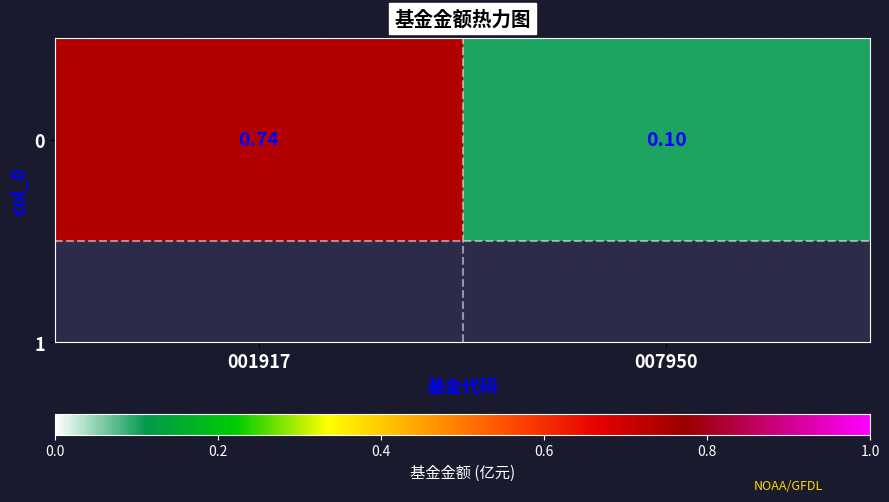

Reading left to right, extract all data points from this chart.

001917=0.7	007950=0.1